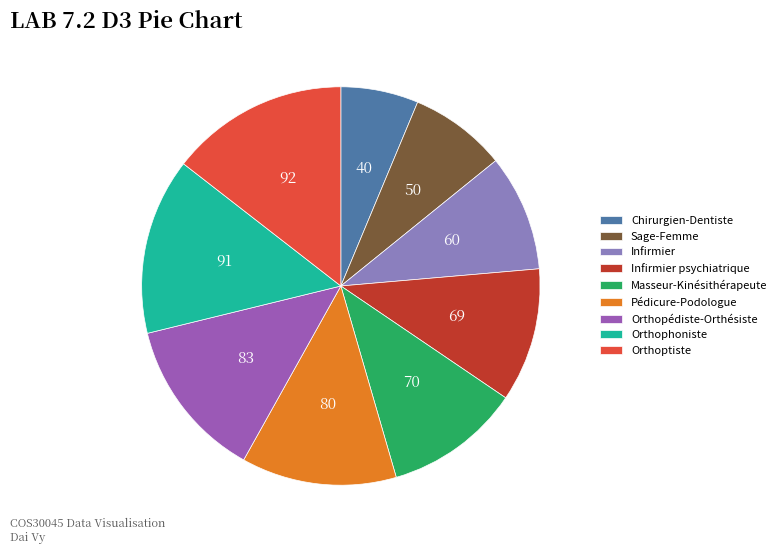

Is Infirmier psychiatrique the majority of the pie?

No